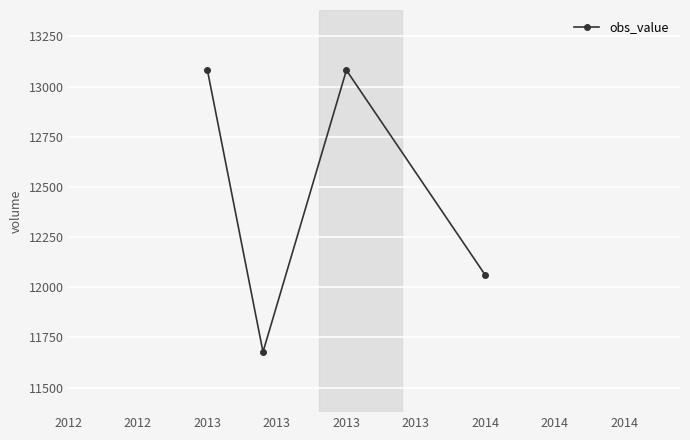

What is the value of the 1st point from the left?

13082